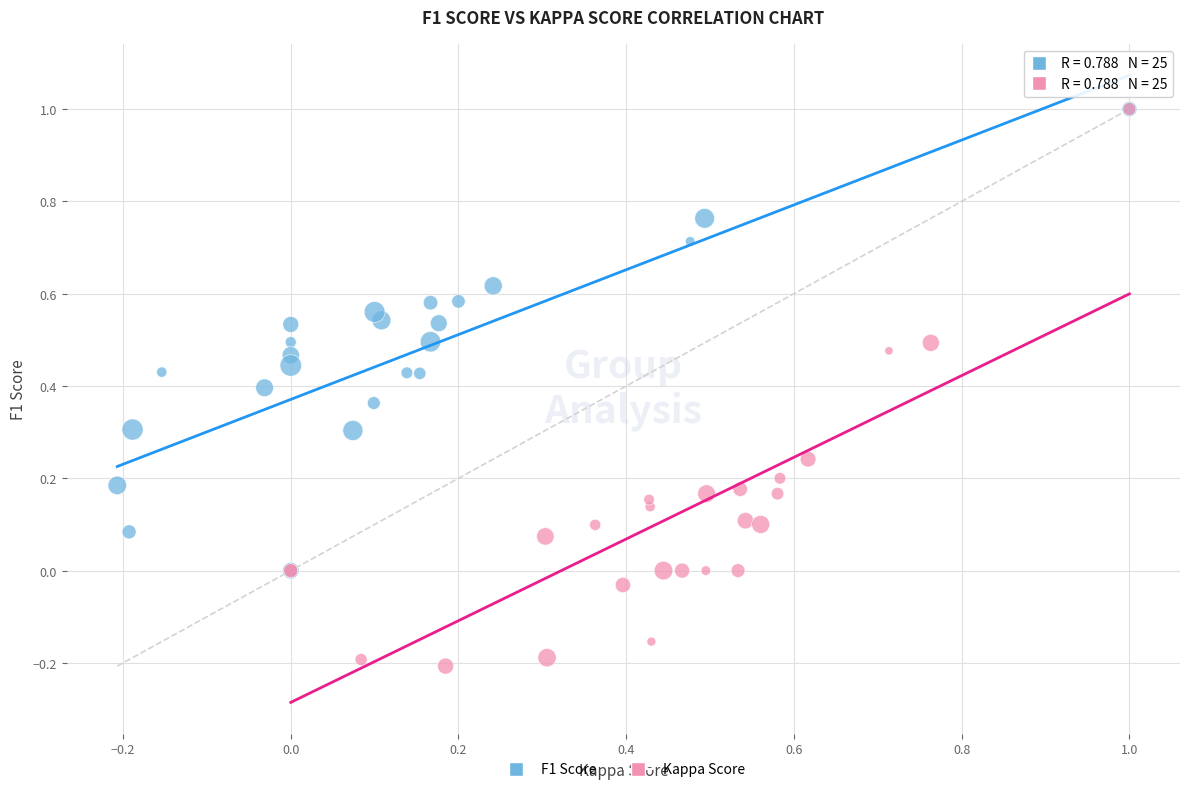

Which series has the widest spread of Y values?

Kappa Score